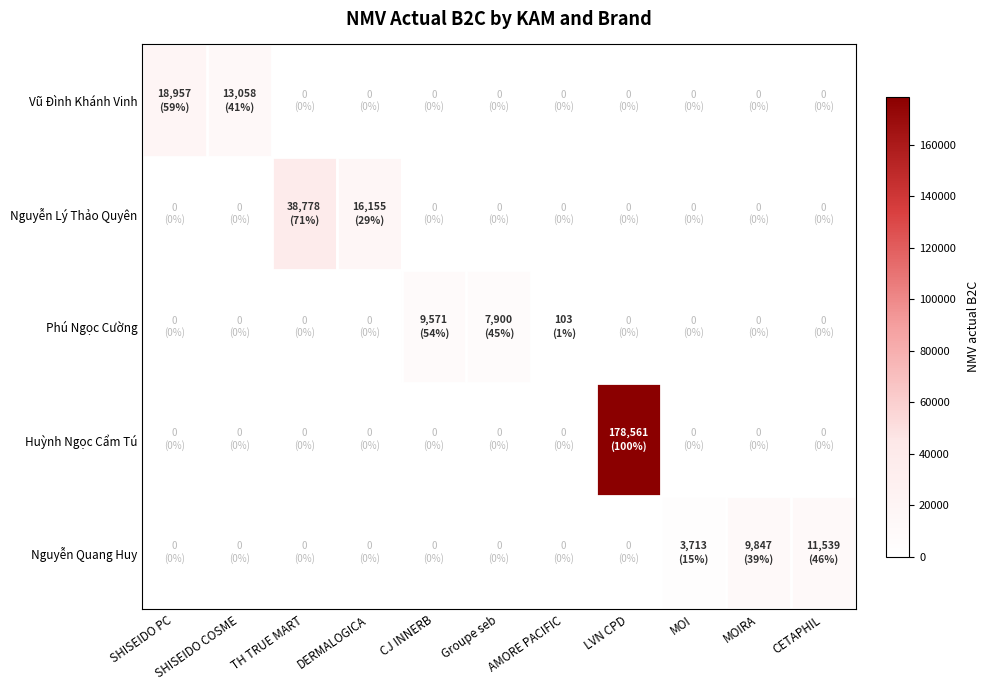

How many series are shown in this chart?

5